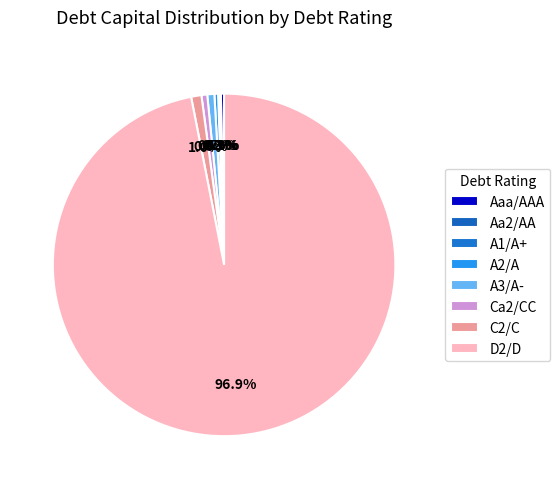

Combined, do Aa2/AA and D2/D account for over 50%?

Yes